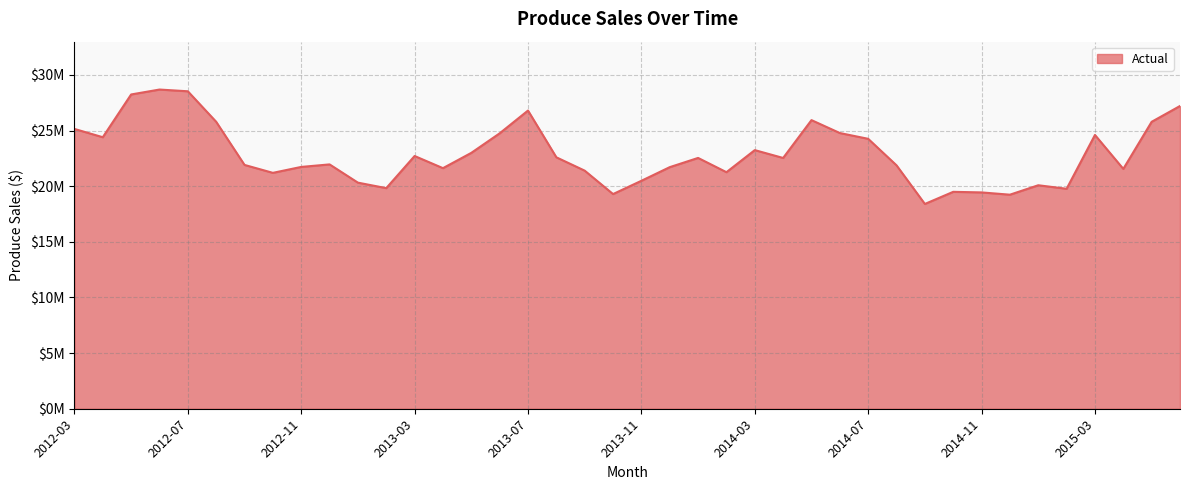

What is the difference between the maximum and minimum values?

10284100.7